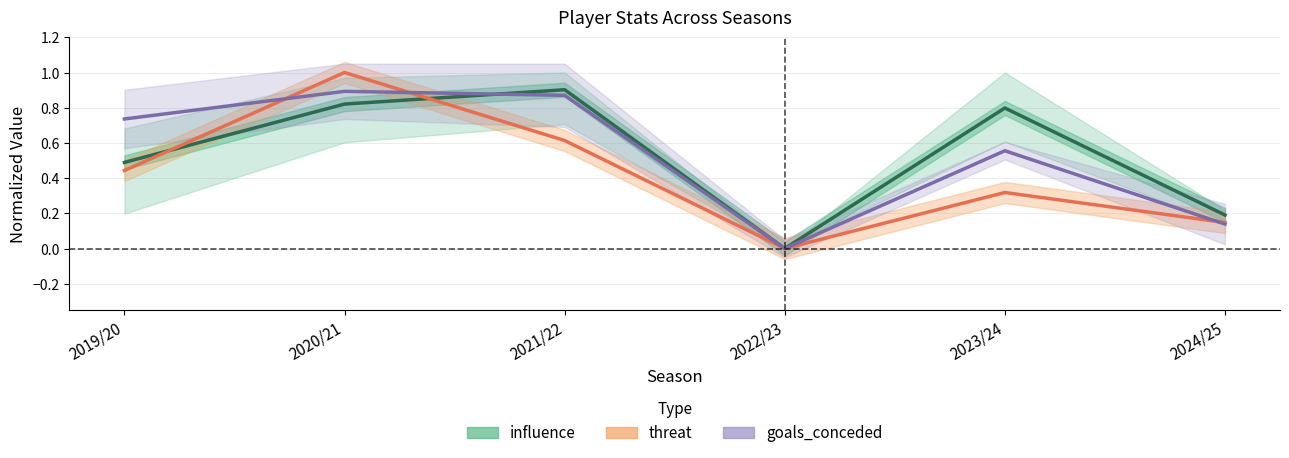

Between 2019/20 and 2024/25, which series saw the biggest shift?

goals_conceded